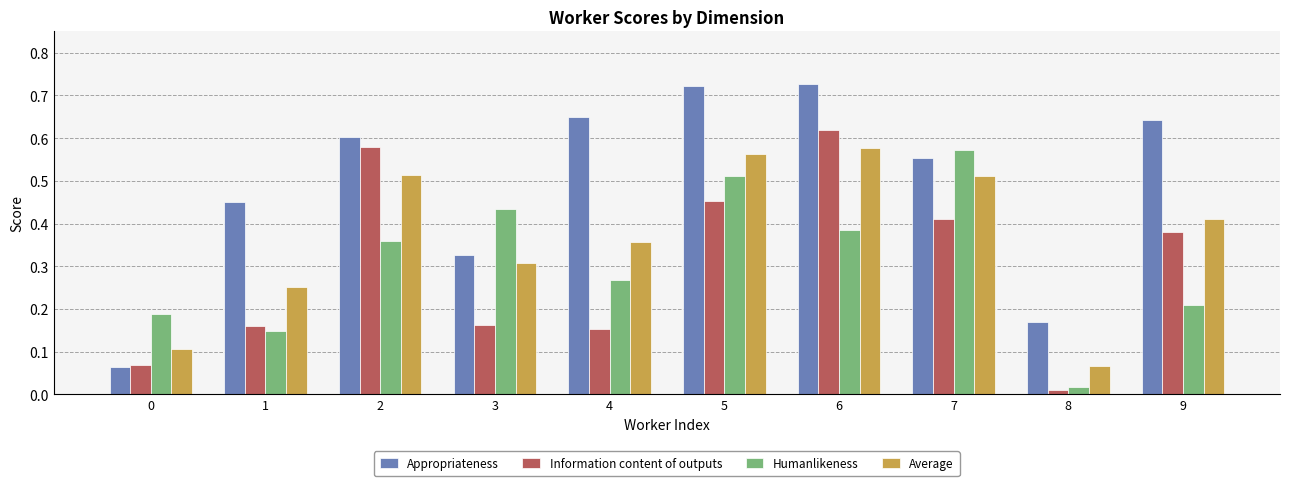

The Information content of outputs series shows 0.2 at 7. True or false?

False